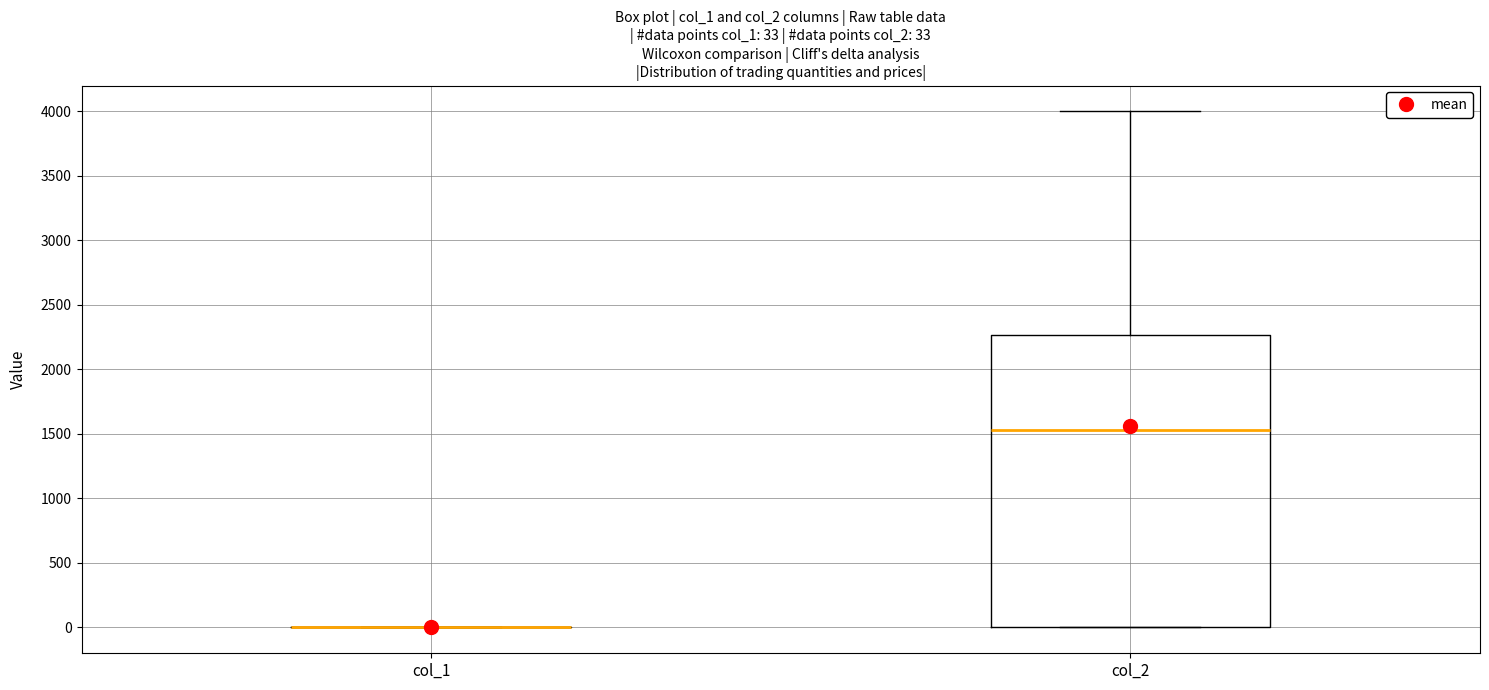

Comparing the boxes themselves (not the whiskers), which one is the tallest?

col_2